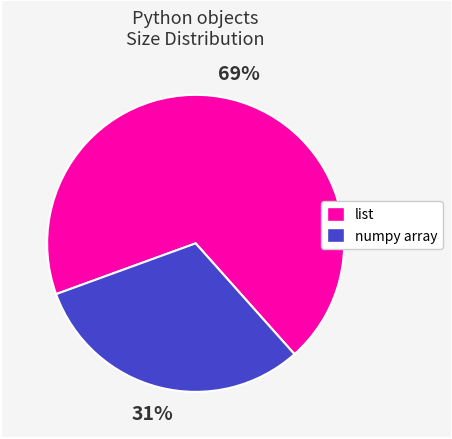

Is there a majority slice in this chart?

Yes